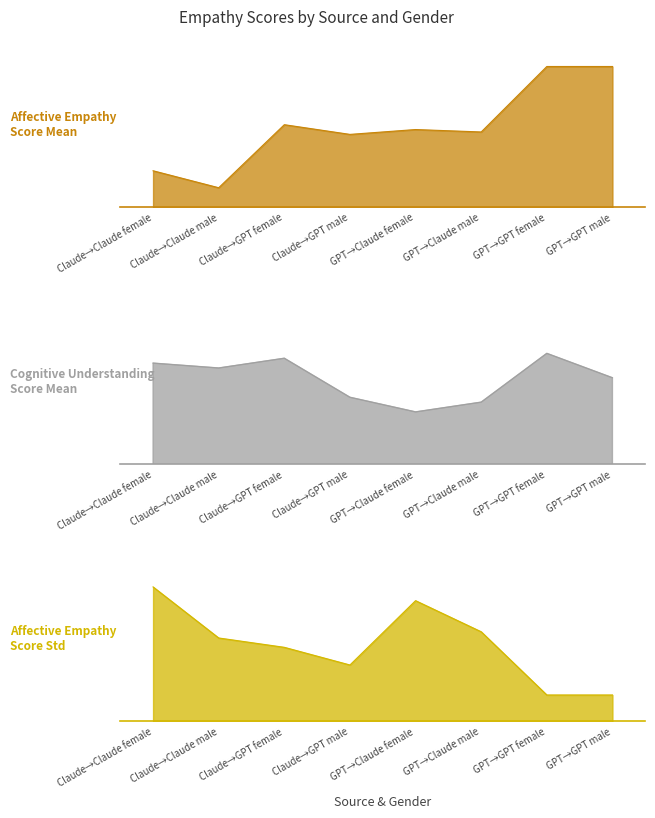

True or false: Affective Empathy Score_mean and Cognitive Understanding Score_mean intersect in this chart.

False